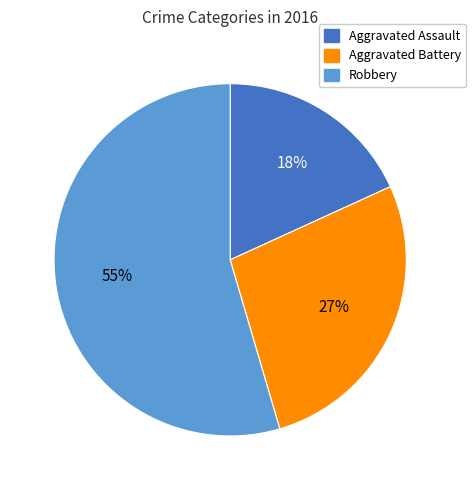

How many slices are in this pie chart?

3